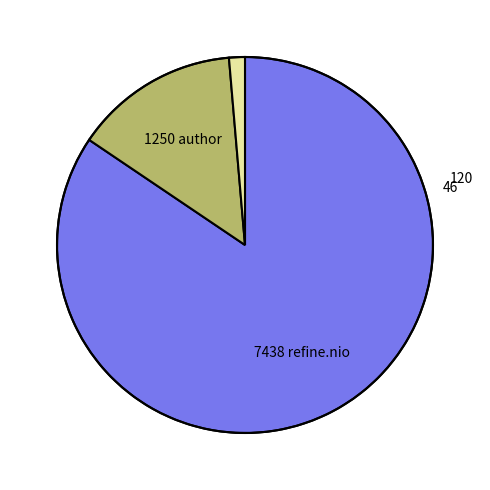

Is there a majority slice in this chart?

Yes